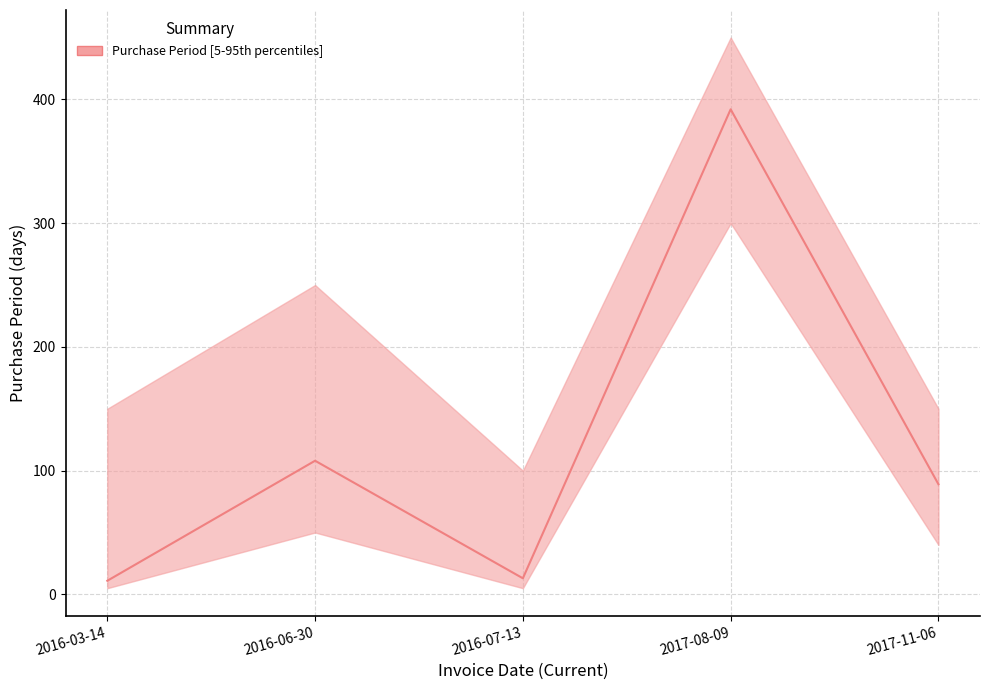

Reading left to right, what are all the values shown in this chart?

2016-03-14=11	2016-06-30=108	2016-07-13=13	2017-08-09=392	2017-11-06=89